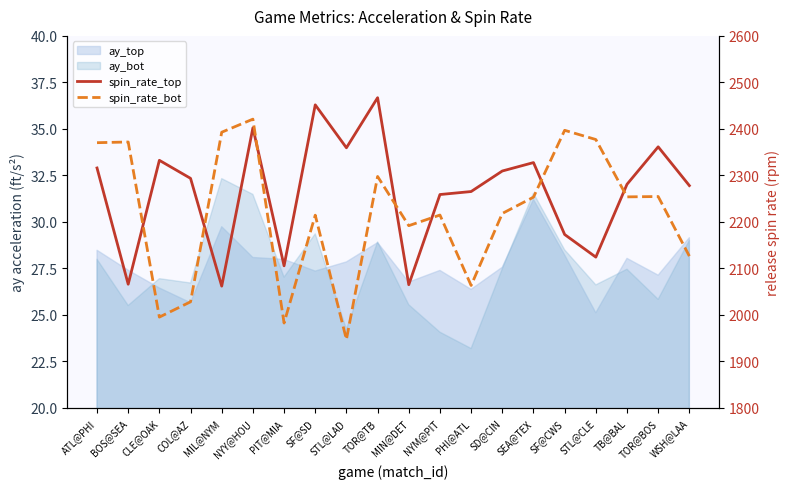

What is the label of the 10th point from the right?

MIN@DET